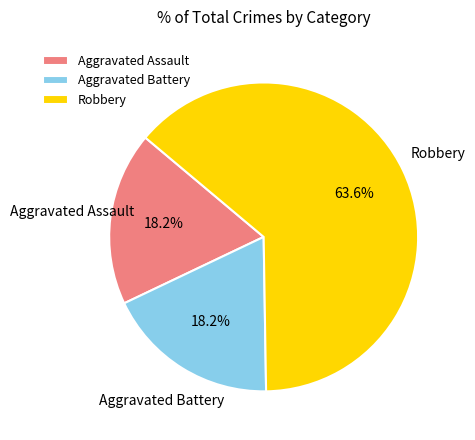

Which has a higher value, Aggravated Battery or Robbery?

Robbery